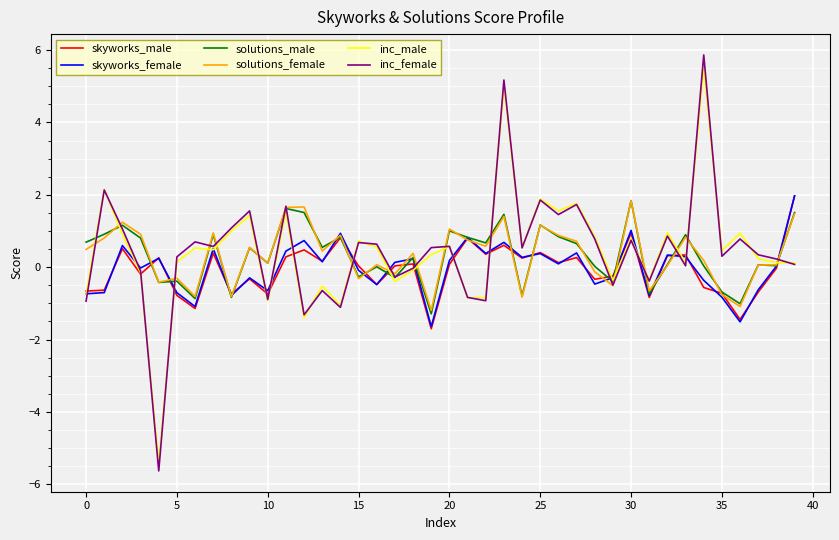

After their last crossing, which series has the higher values: inc_male or skyworks_male?

skyworks_male